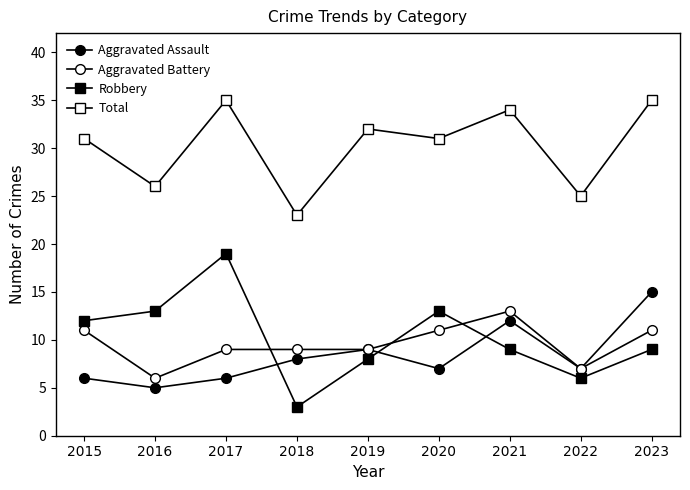

How many categories are shown in the chart?

9